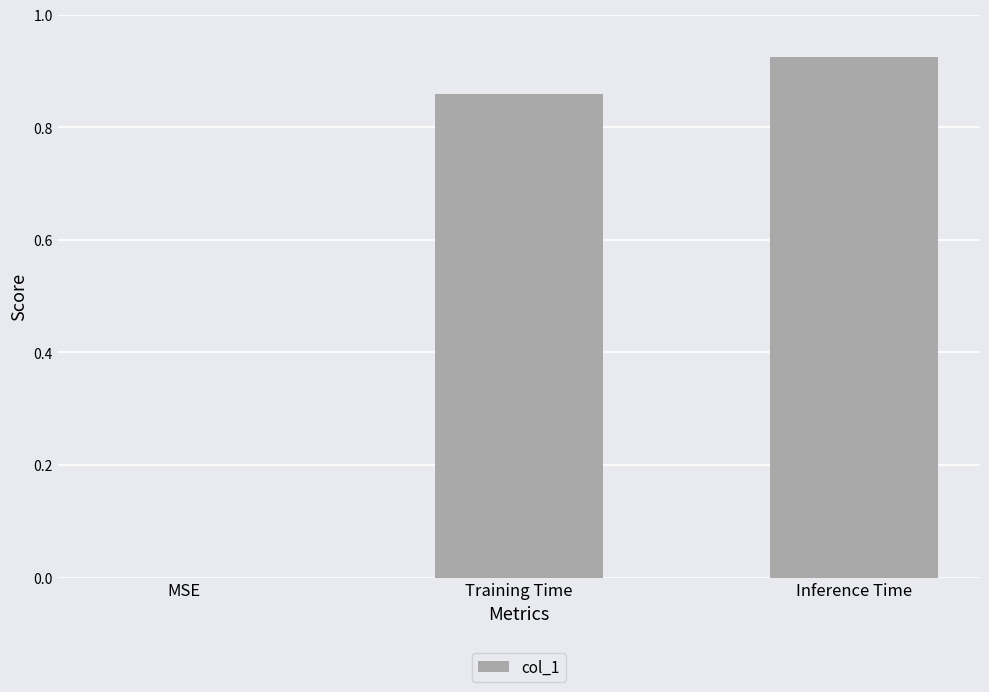

Count the number of data series in this chart.

1